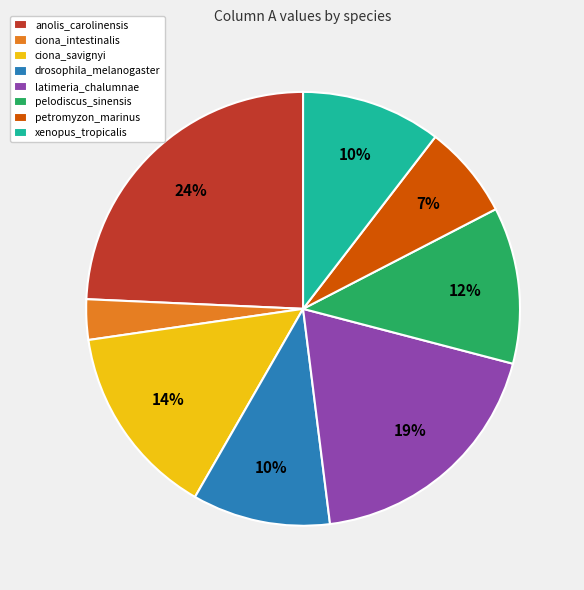

How many segments does this pie chart have?

8